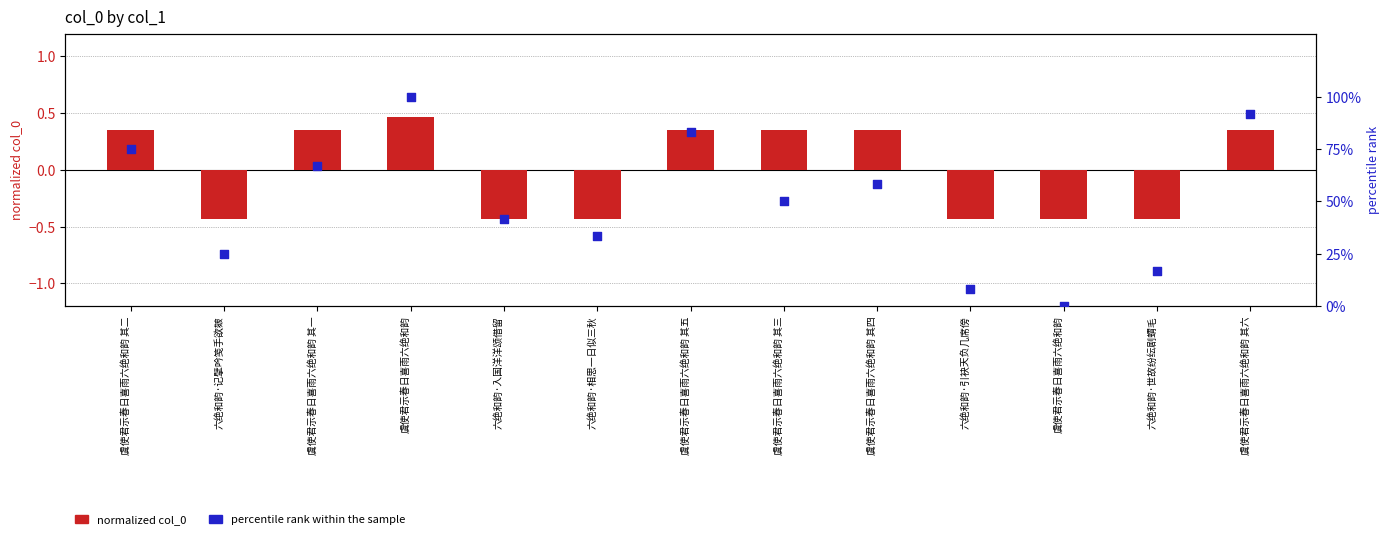

At which category is the sum across all series the highest?

虞使君示春日喜雨六绝和韵